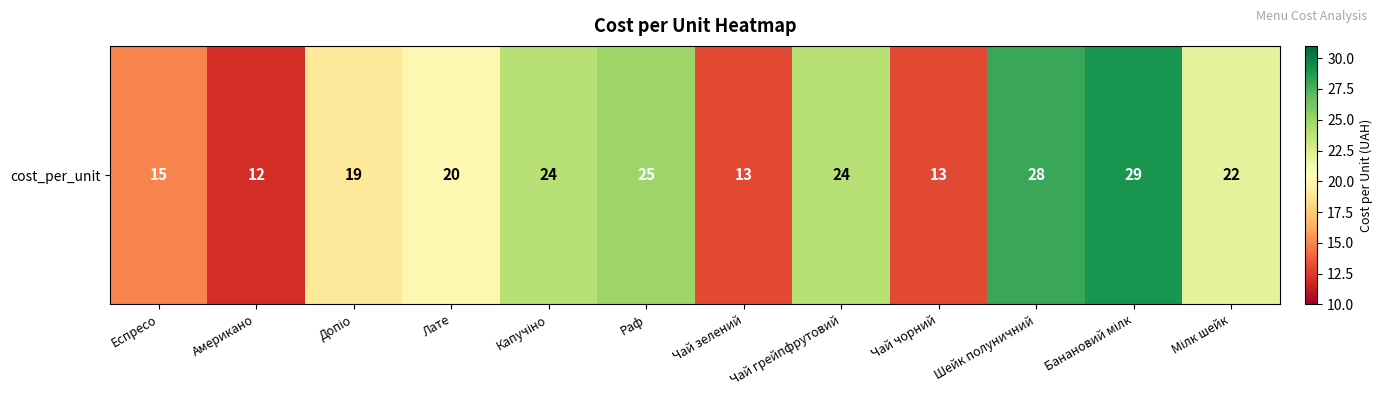

What is the sum of the values at Шейк полуничний and Банановий мілк?

57